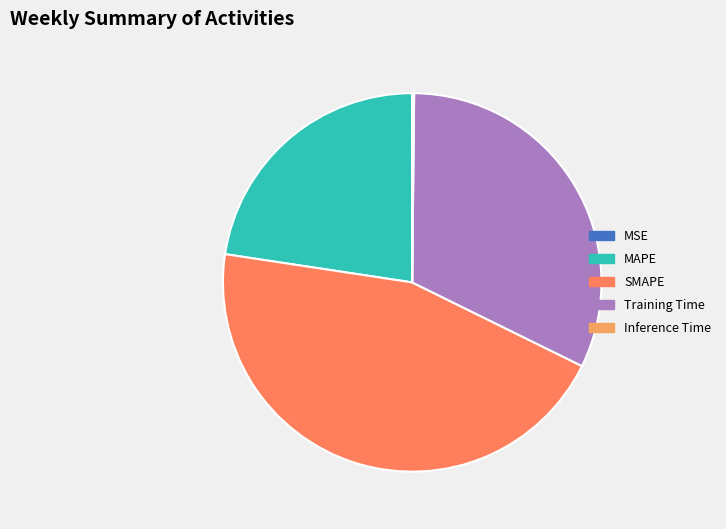

The Training Time slice represents 32% of the pie. True or false?

True